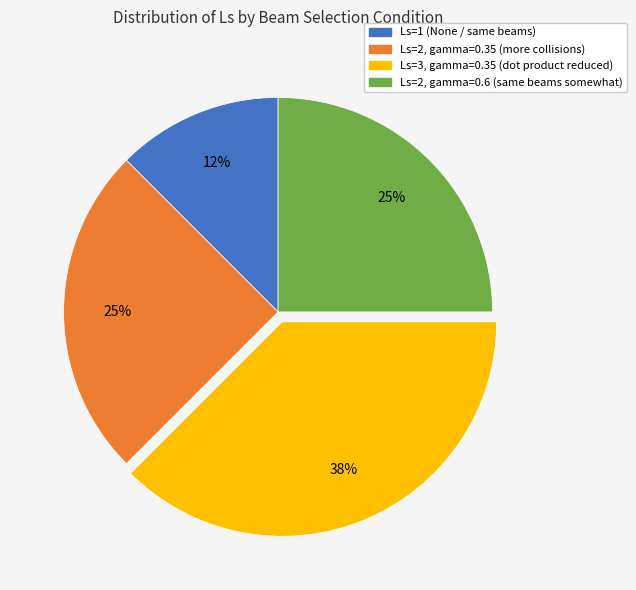

Is there any slice that represents more than half of the pie?

No